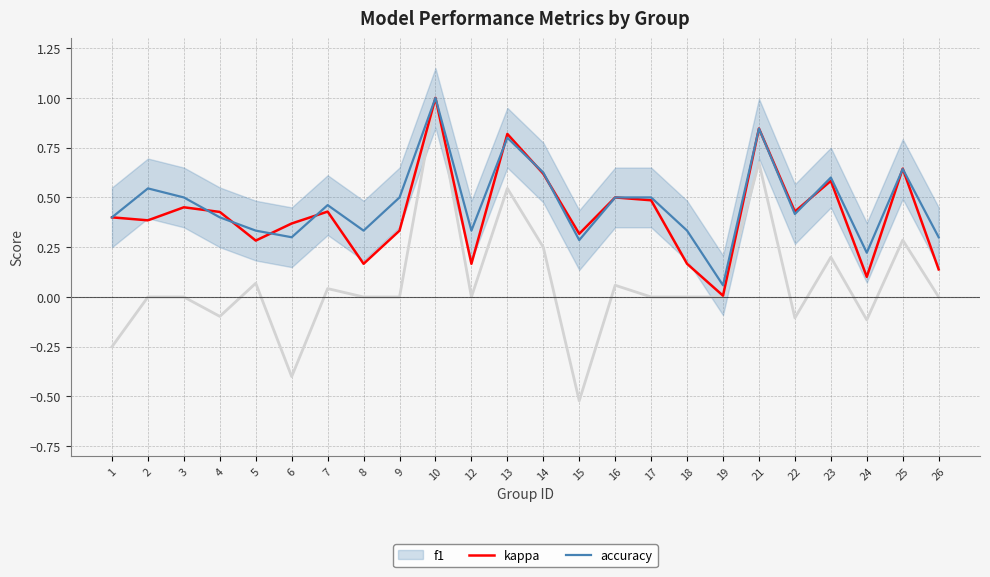

At how many categories does at least one series exceed 0?

24